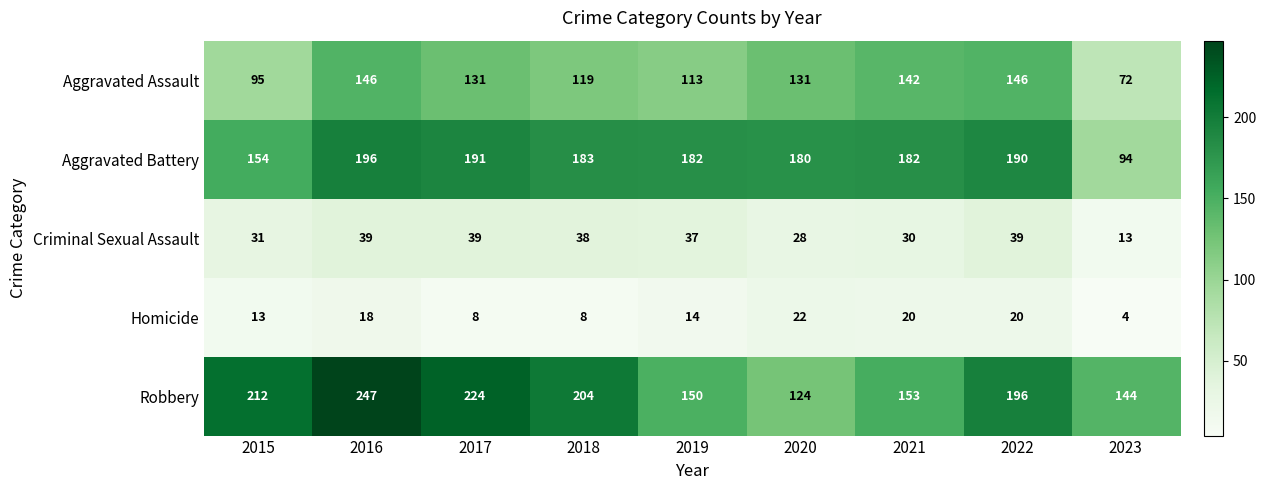

Is it true that Aggravated Battery equals 196 at 2016?

True